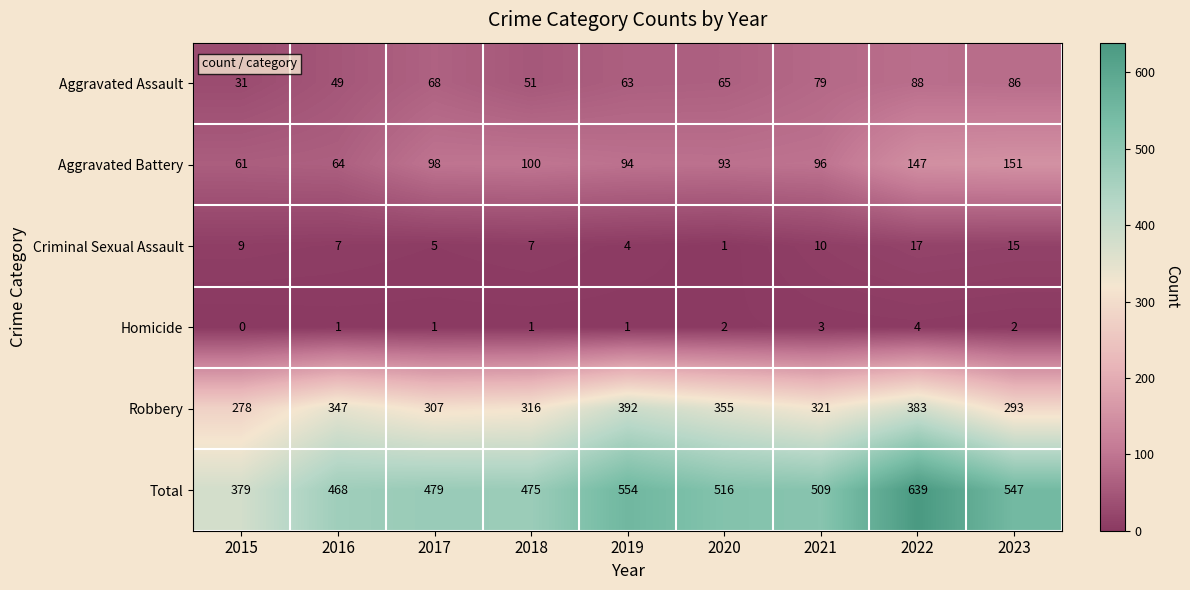

Which label corresponds to the largest value in the chart?

2022